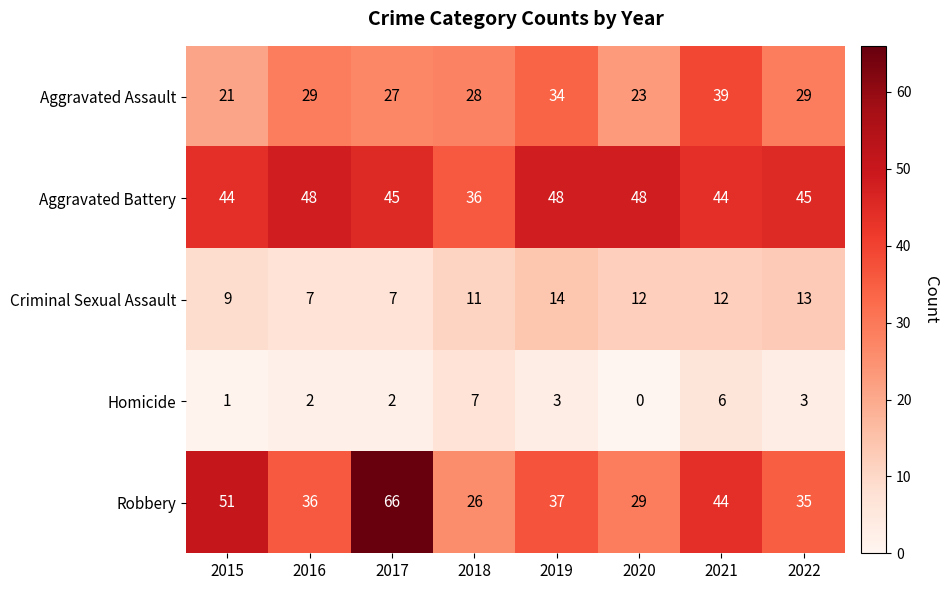

Rank the series at 2019 from lowest to highest value.

Homicide, Criminal Sexual Assault, Aggravated Assault, Robbery, Aggravated Battery